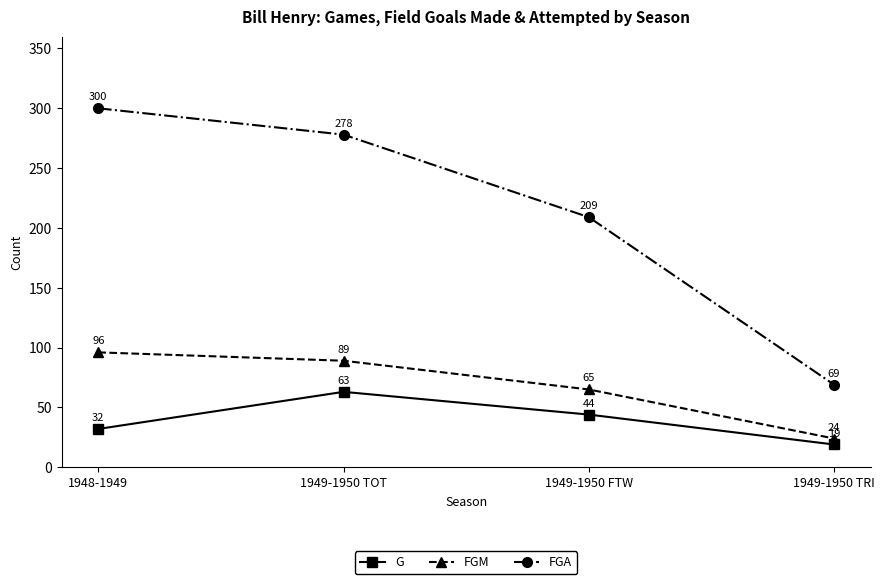

Where is G nearest to the value 41?

1949-1950 FTW